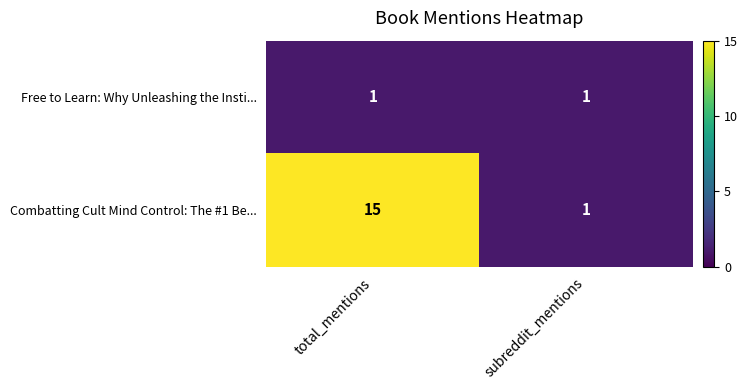

At how many categories does at least one series exceed 4?

1